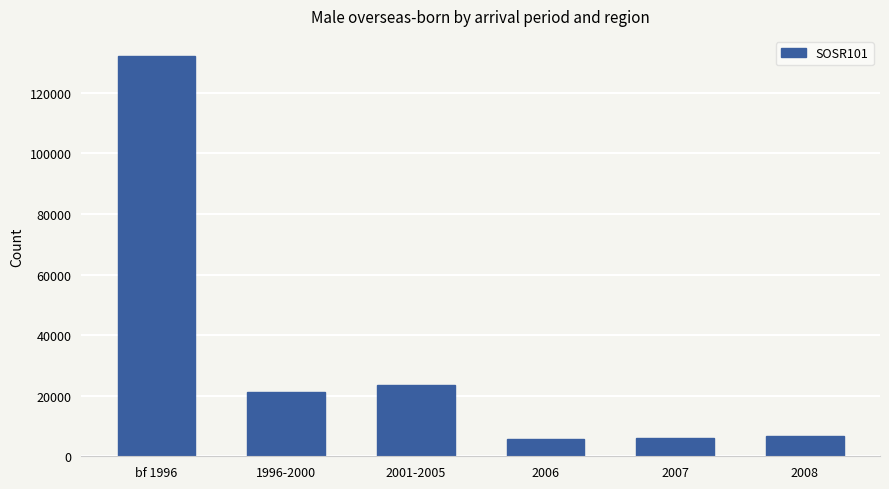

True or false: the data shows 5605 at 2006.

True